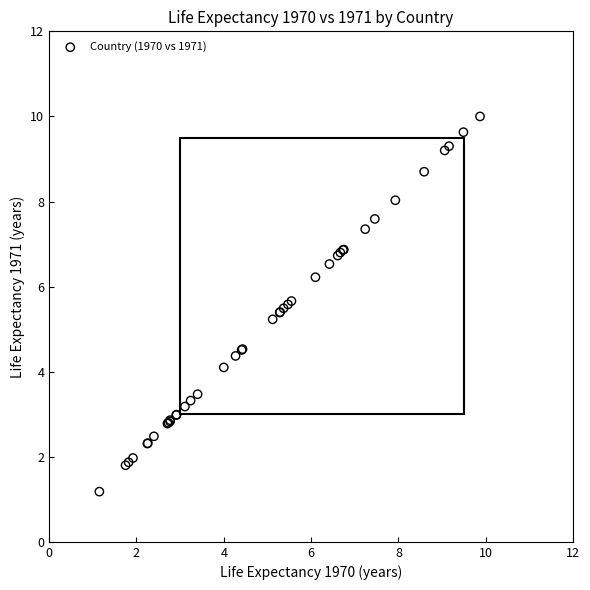

What Y value in the scatter plot is closest to 5?

5.2